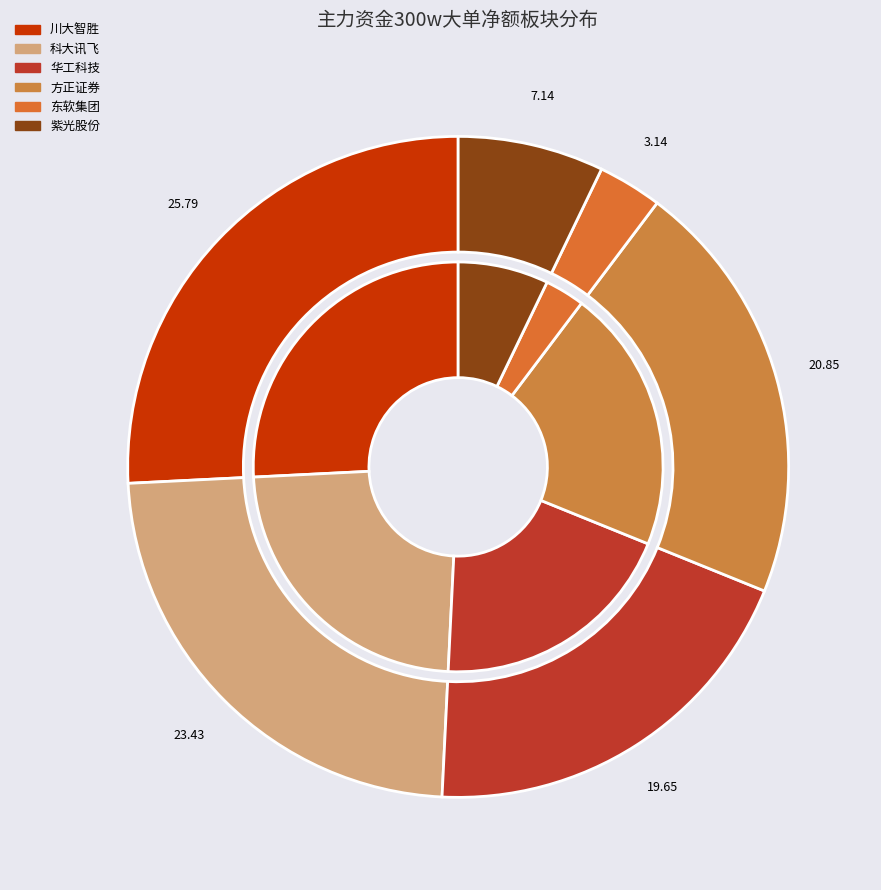

How many segments does this pie chart have?

12